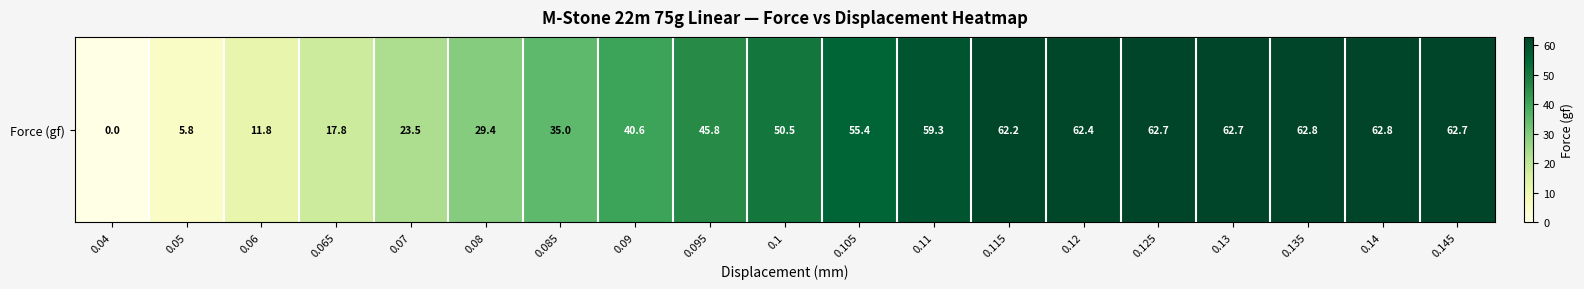

What value does the data have at 0.09?

40.6